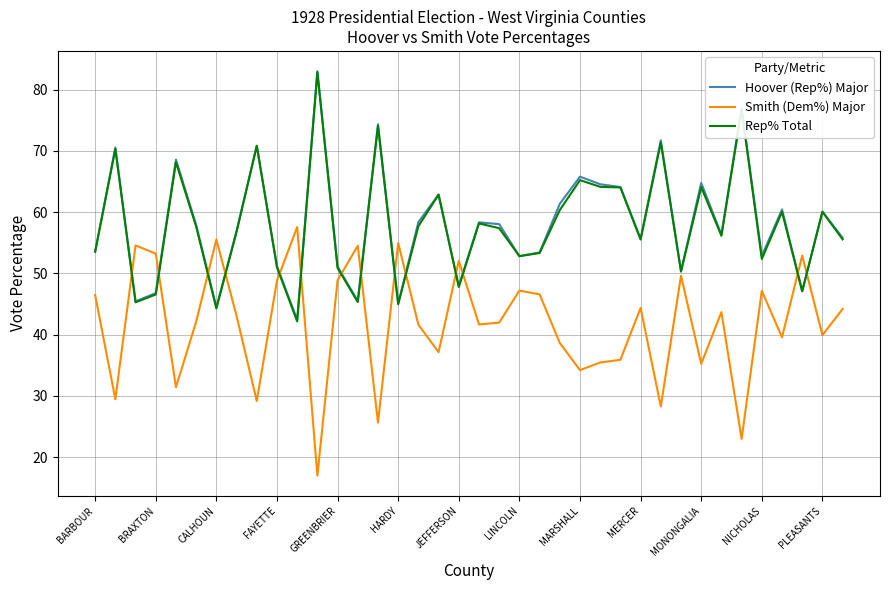

What is the greatest value displayed?

83.0